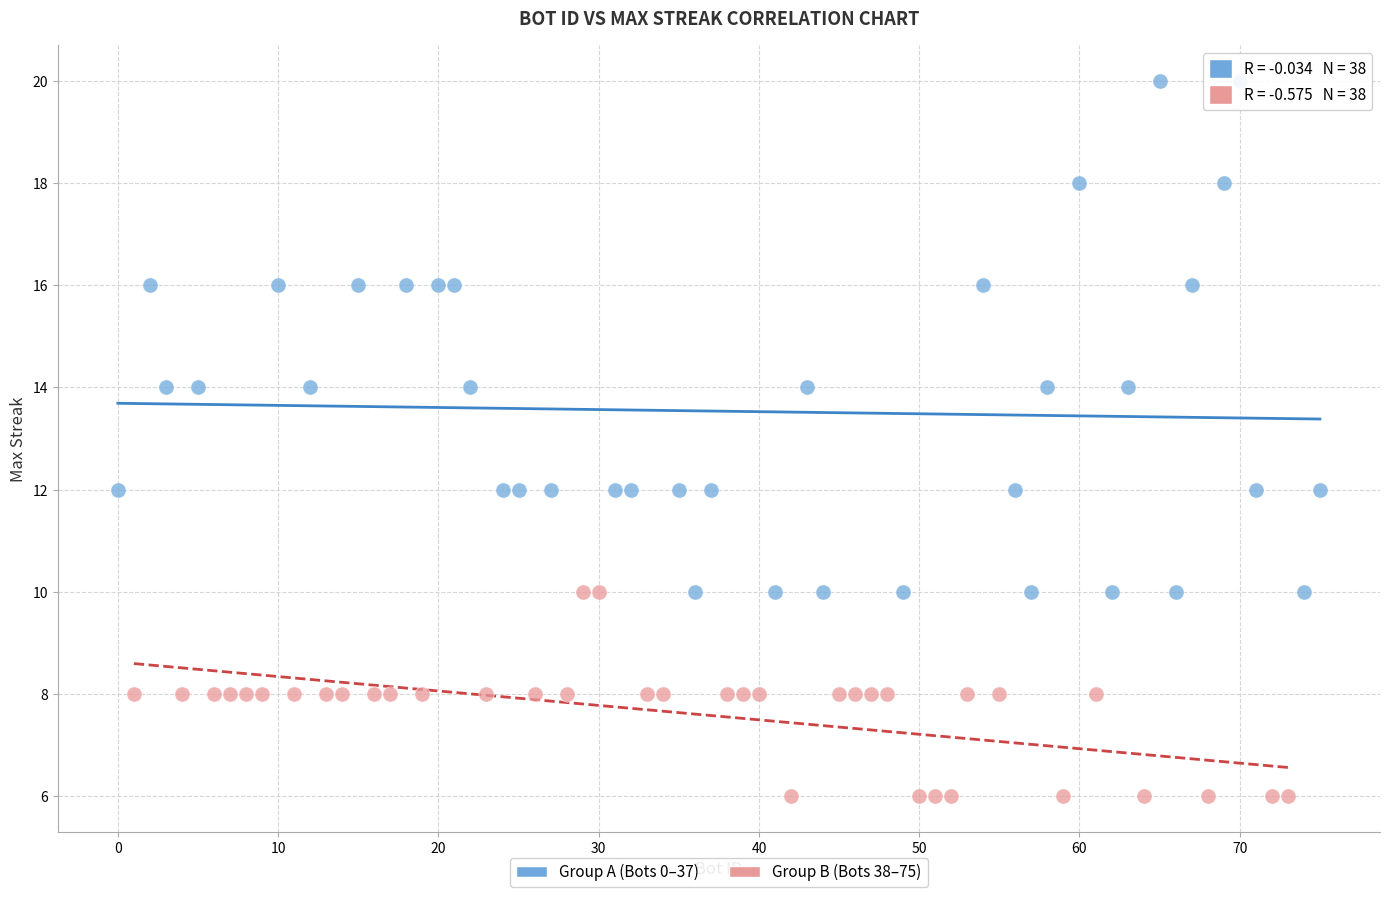

Which series has the widest spread of Y values?

Group A (Bots 0–37)